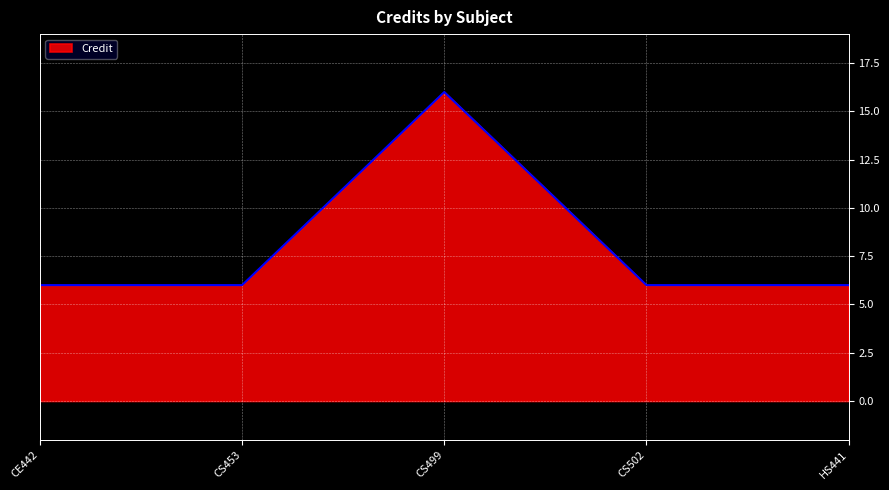

What is the difference between the maximum and minimum values?

10